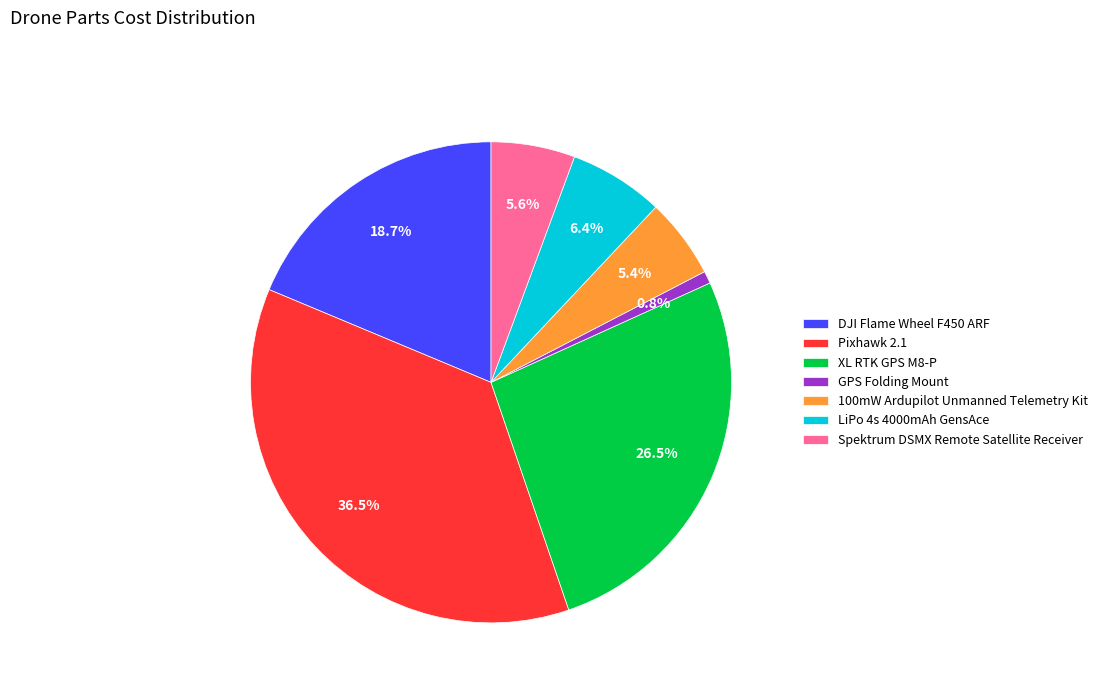

What is the total percentage of Pixhawk 2.1 and 100mW Ardupilot Unmanned Telemetry Kit?

41.9%